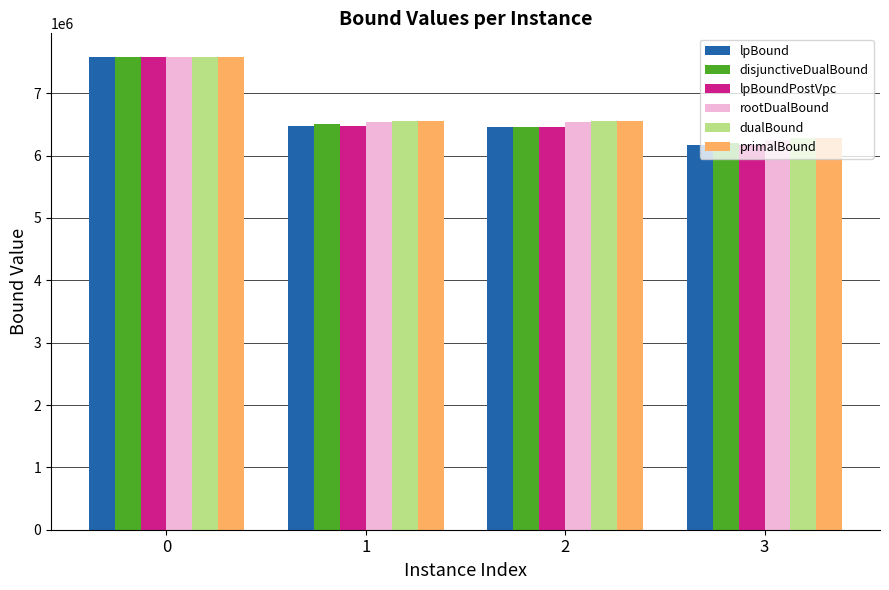

What is the total value across all series at 1?

39110879.5